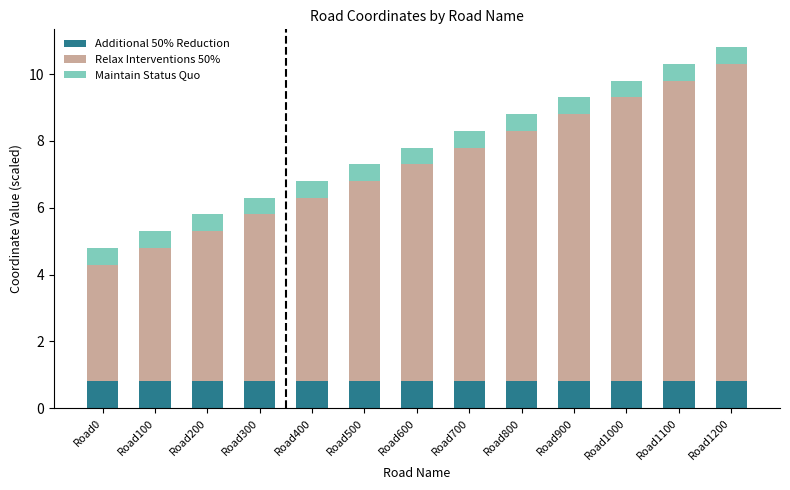

What are all the series names shown in the legend?

Additional 50% Reduction, Relax Interventions 50%, Maintain Status Quo